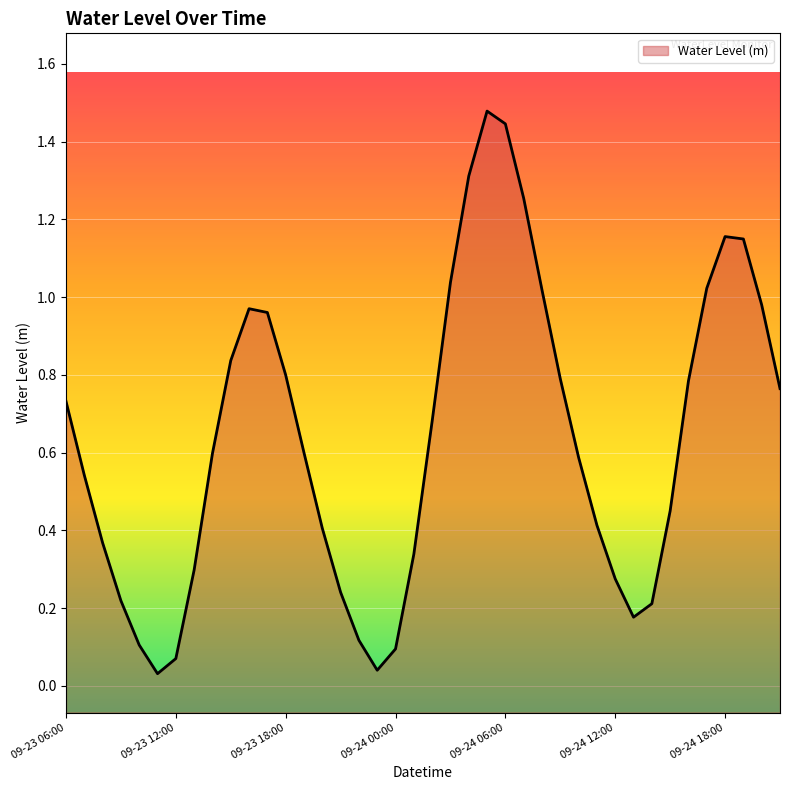

What is the maximum value shown in the chart?

1.5